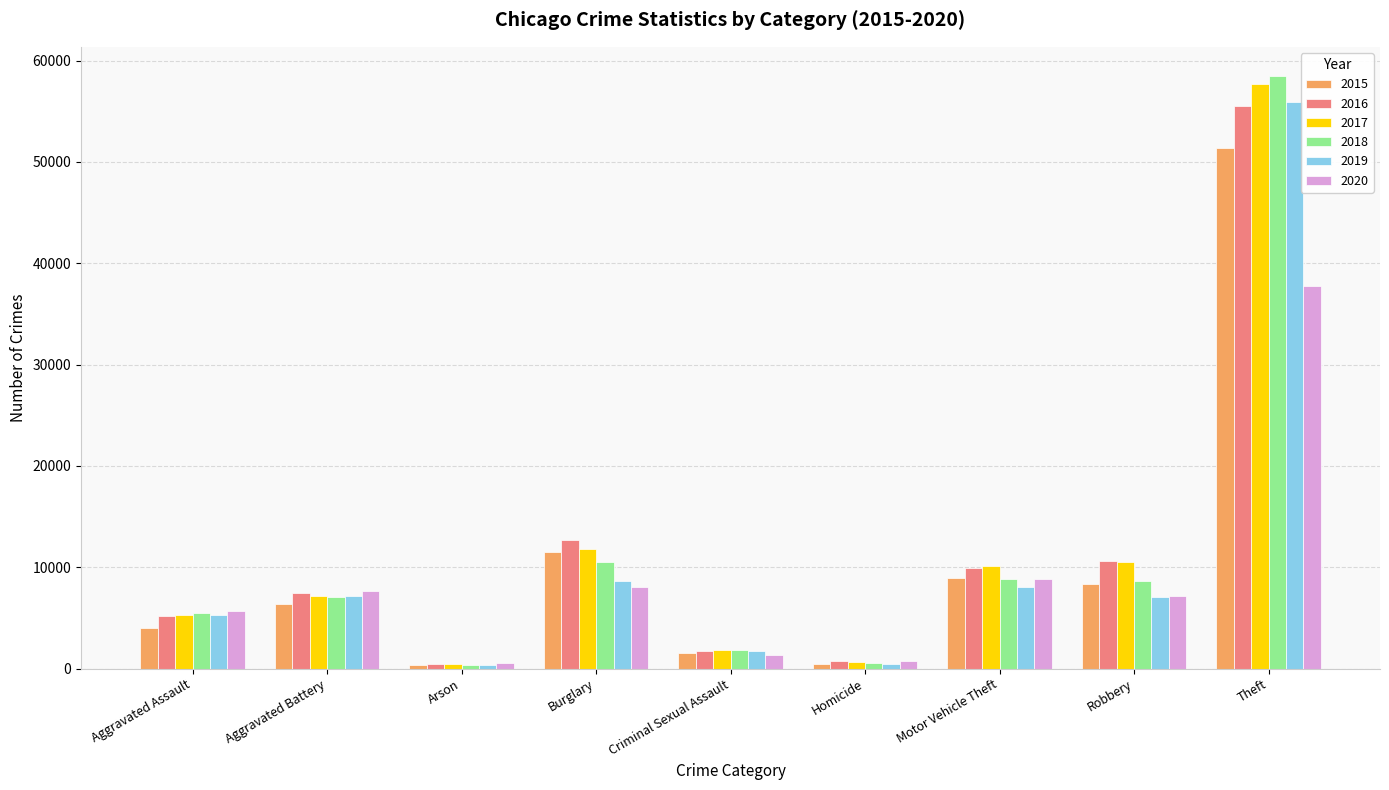

At which label is 2015 closest to 25883?

Burglary